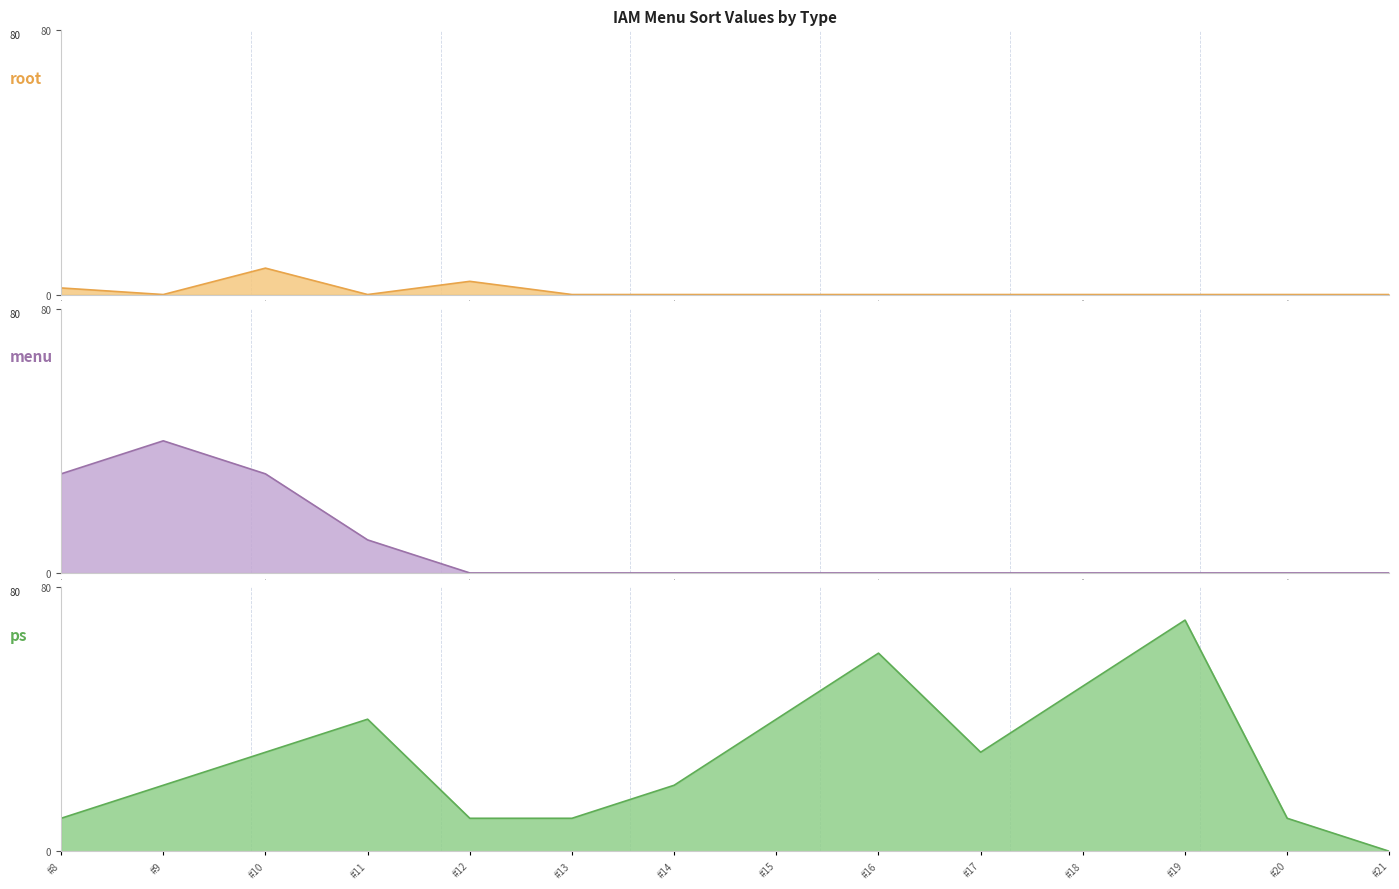

At how many categories does at least one series exceed 65?

1